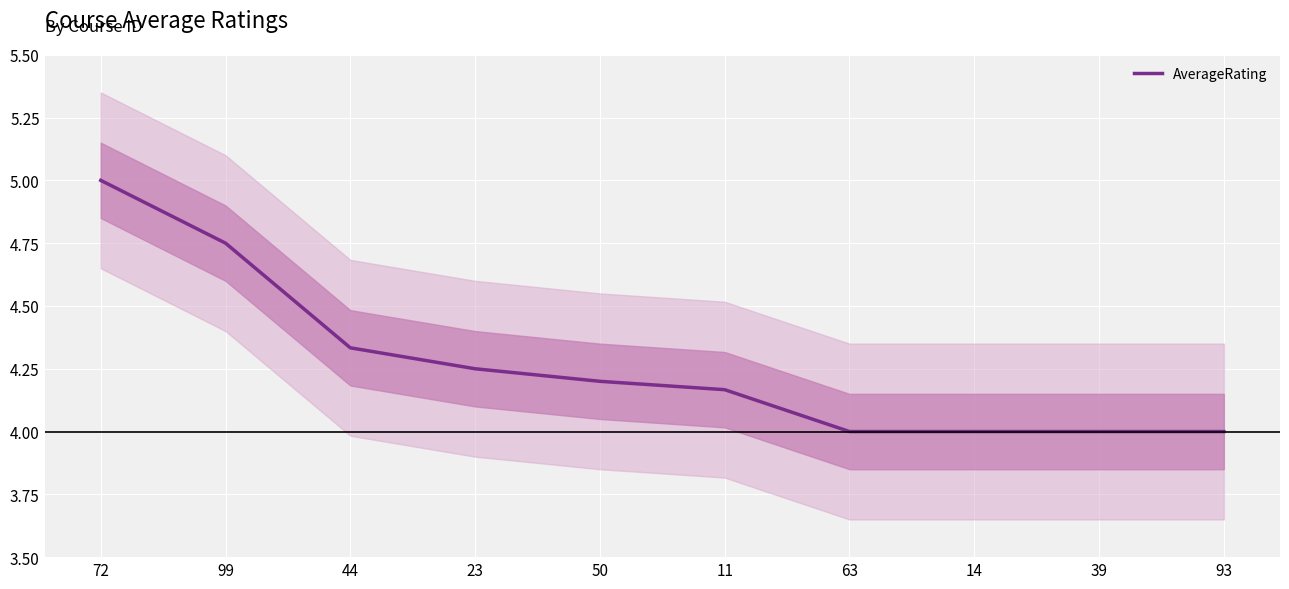

What is the ratio of the value at 63 to the value at 93?

1.0